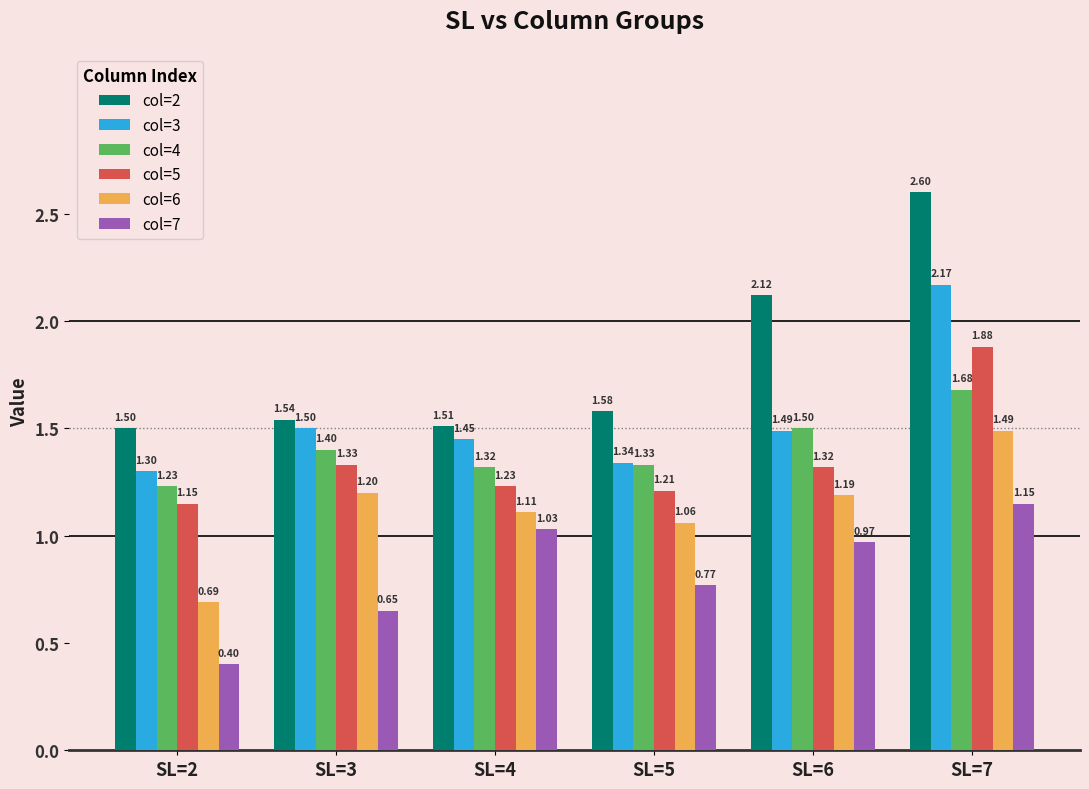

How many series are shown in this chart?

6